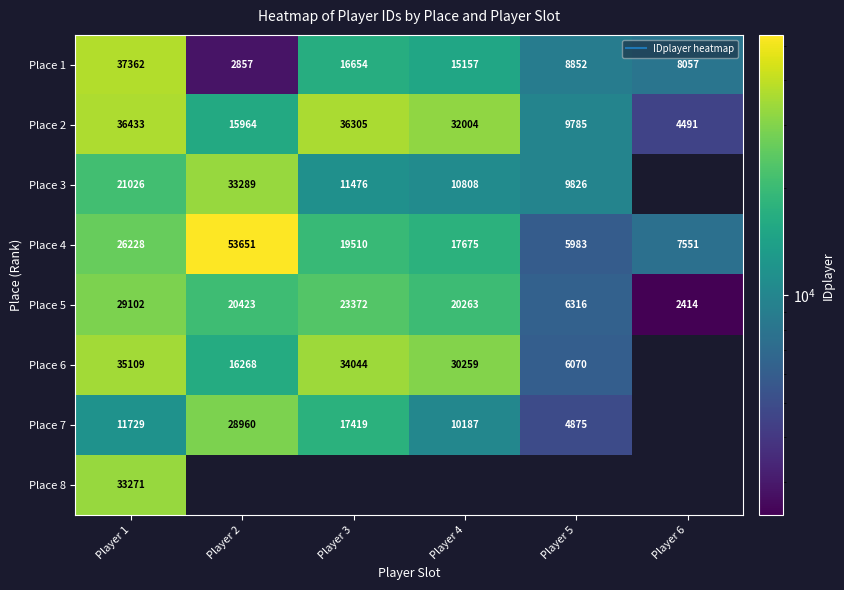

What is the difference between the maximum and minimum values in the Place 6 series?

29039.0